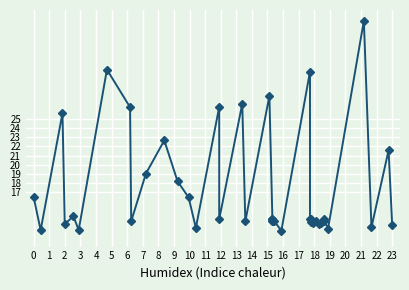

True or false: the data shows 13.8 at 22.

True